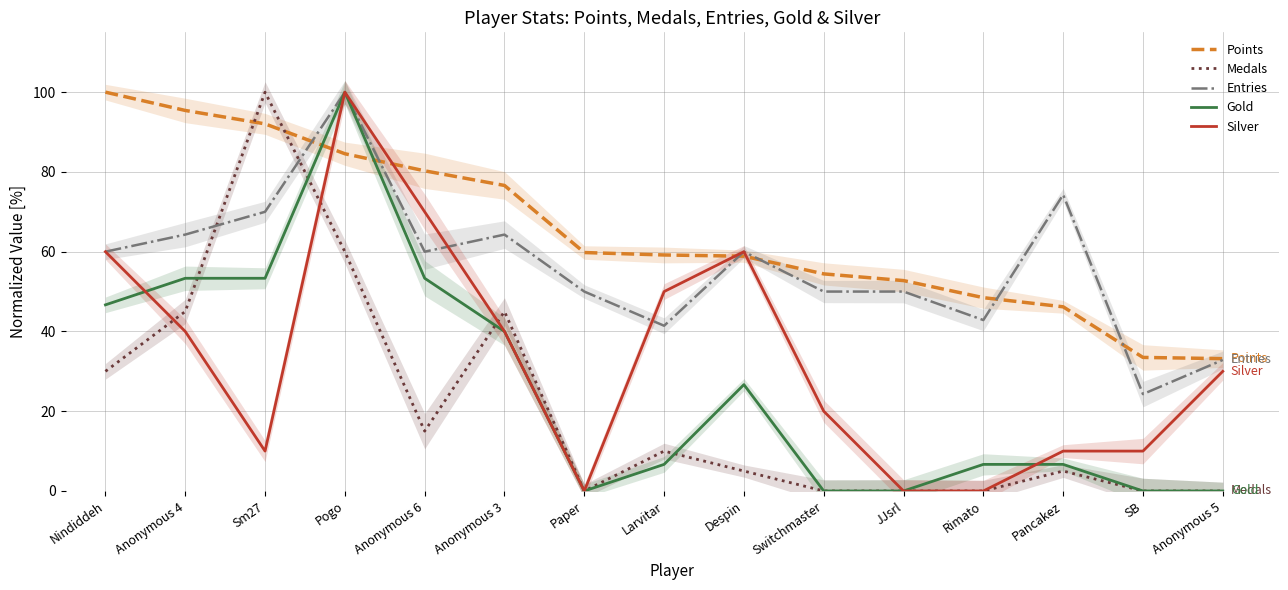

The Silver series shows 10.0 at Sm27. True or false?

True